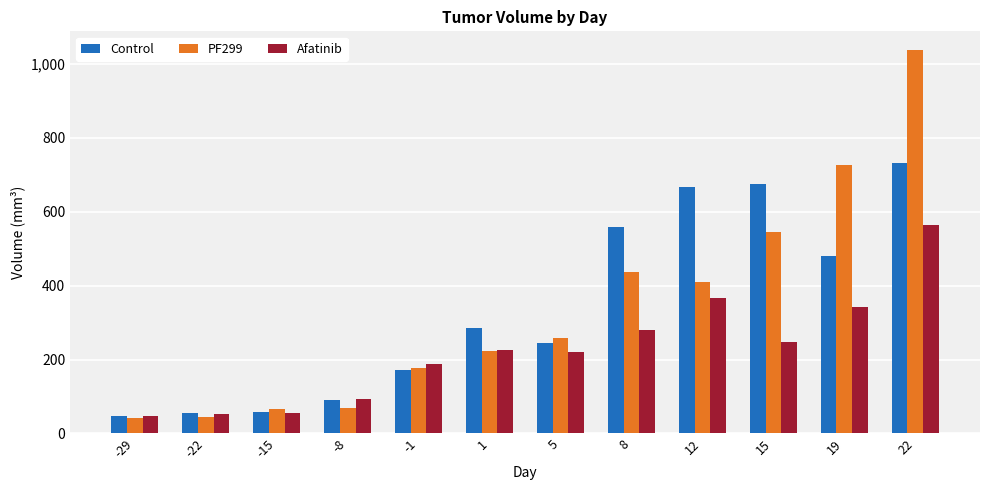

Is it true that Afatinib equals 379.9 at 22?

False